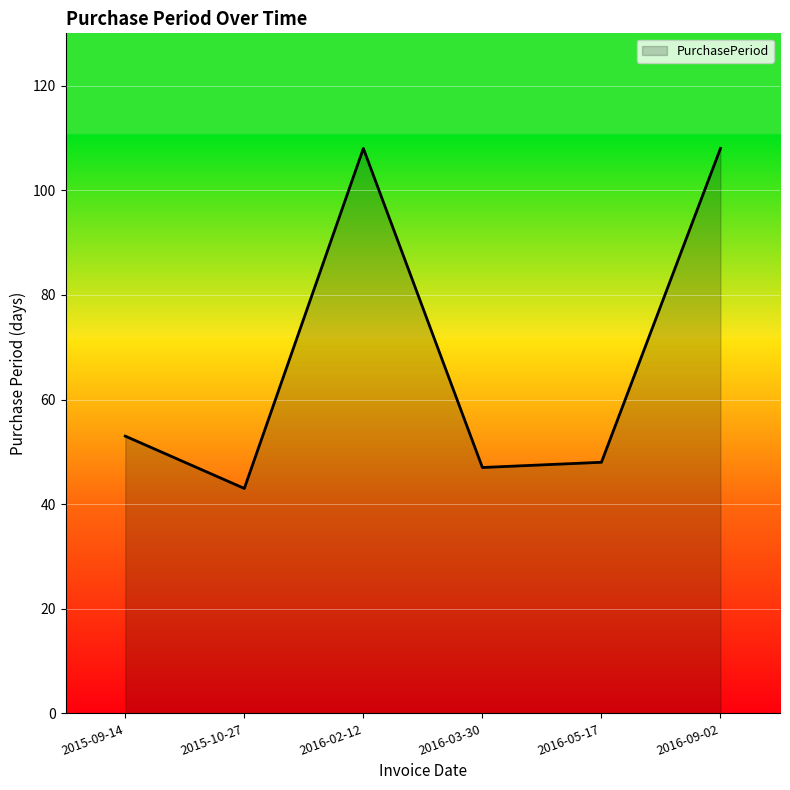

True or false: the data has more than 2 interior local peaks.

False